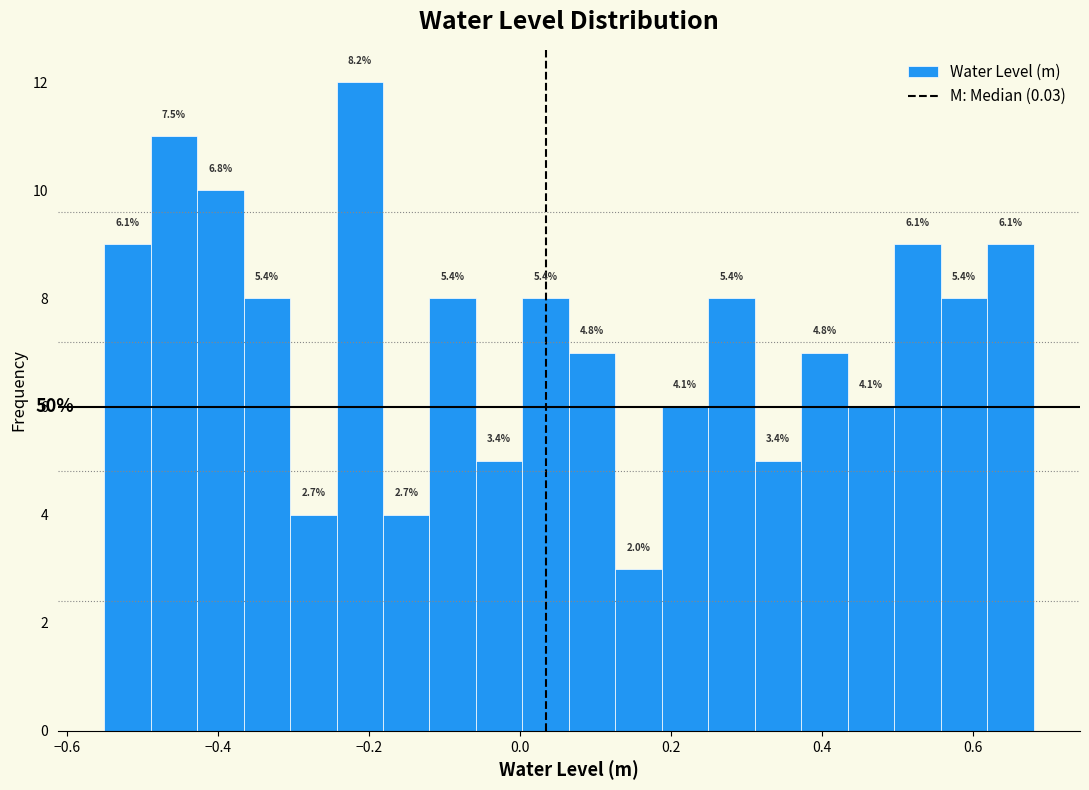

Around what value on the x-axis is the tallest bar? Give the approximate position of its centre, as read against the axis.

-0.22